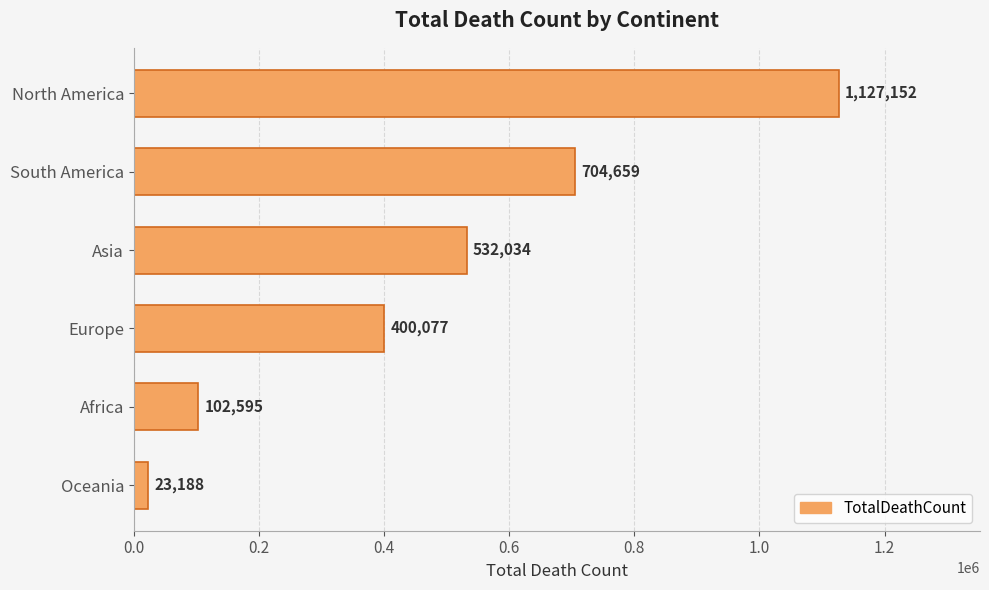

Reading top to bottom, extract all data points from this chart.

1127152	704659	532034	400077	102595	23188